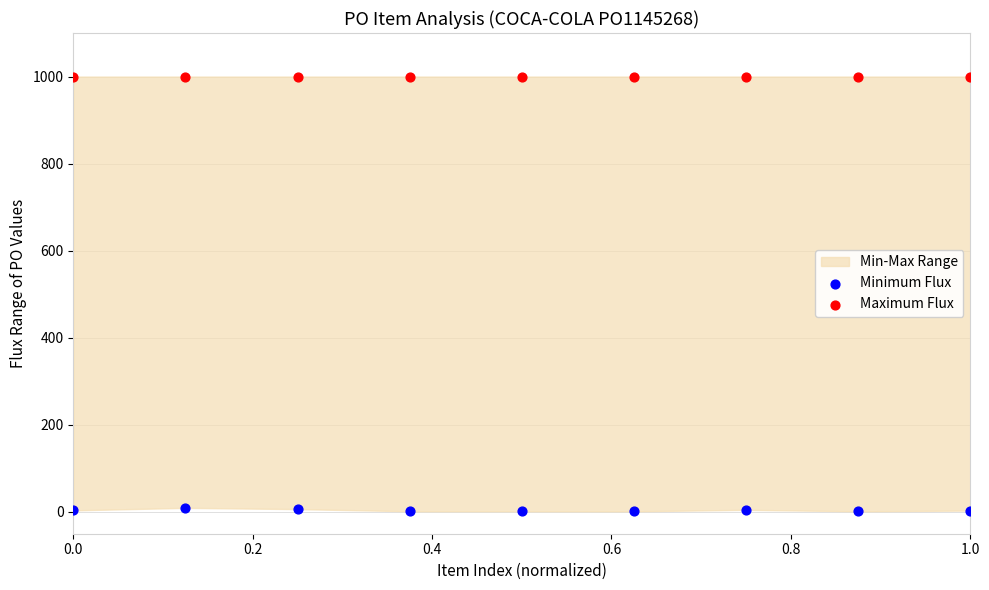

Which series reaches the maximum Y coordinate?

Maximum Flux